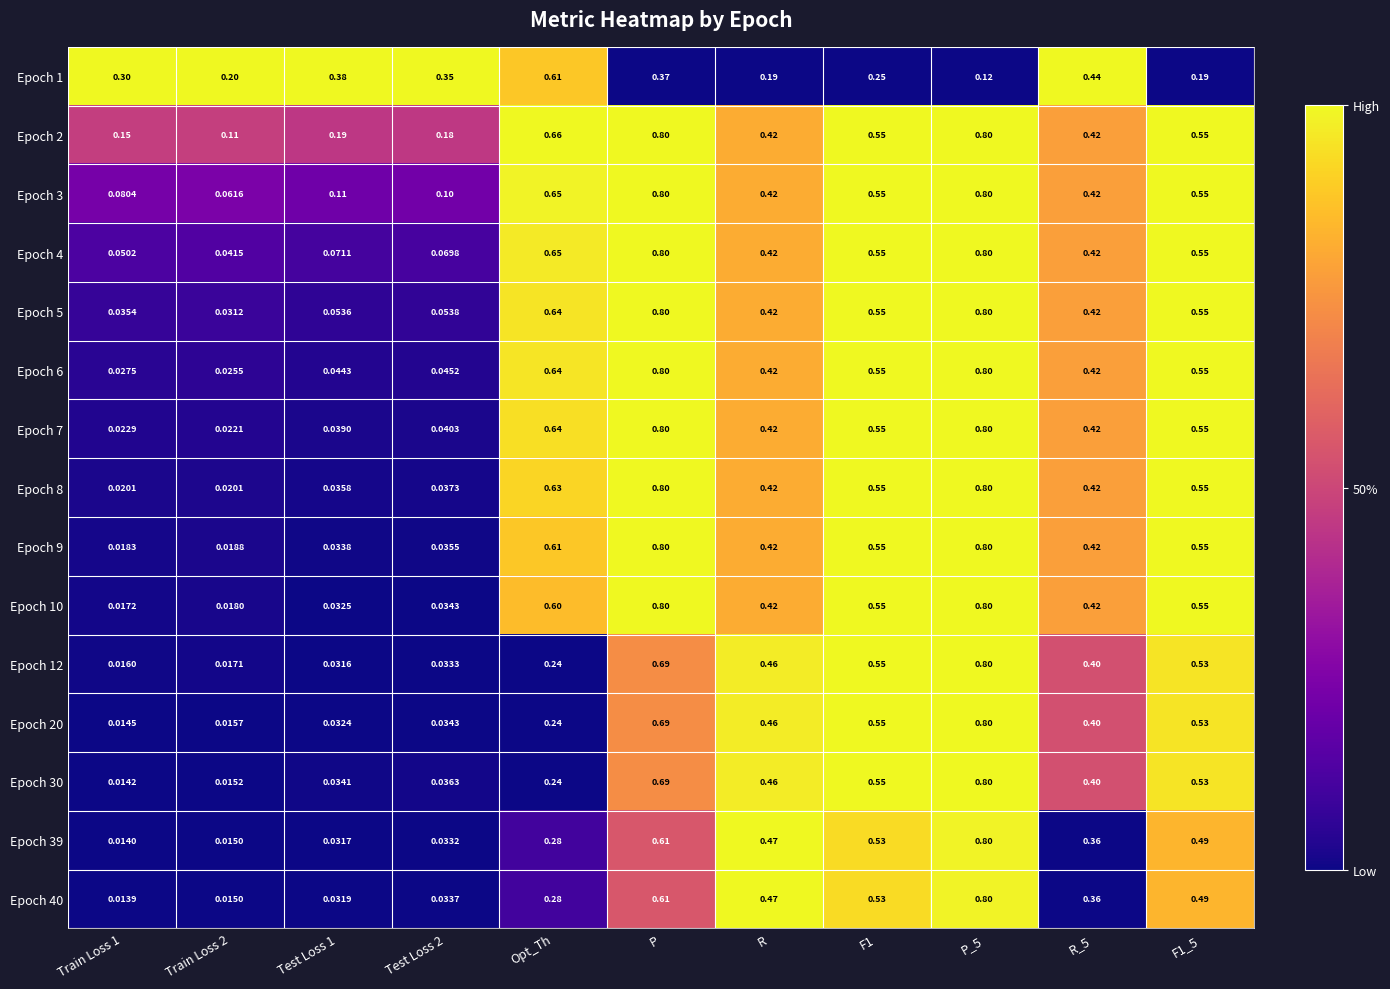

Is the value of Epoch 10 at P_5 greater than the value of Epoch 4 at F1_5?

Yes